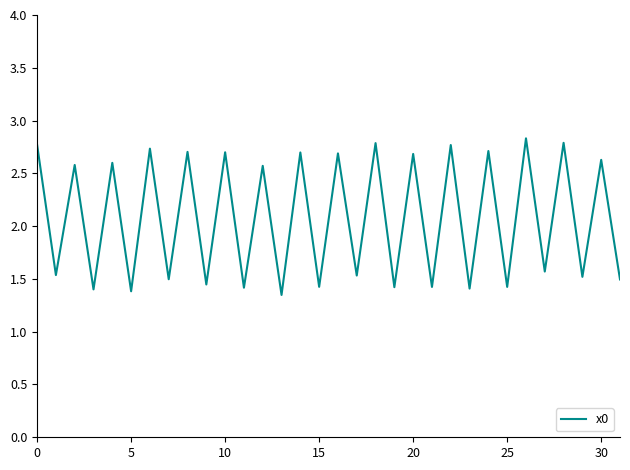

What is the greatest value displayed?

2.8